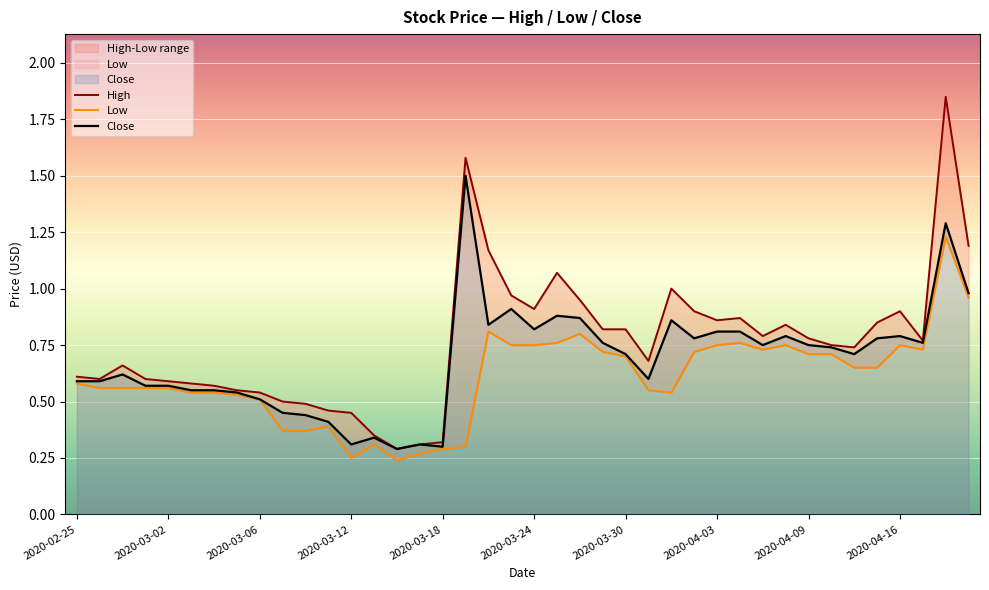

What is the difference between the Low values at 2020-03-26 and 2020-03-11?

0.4